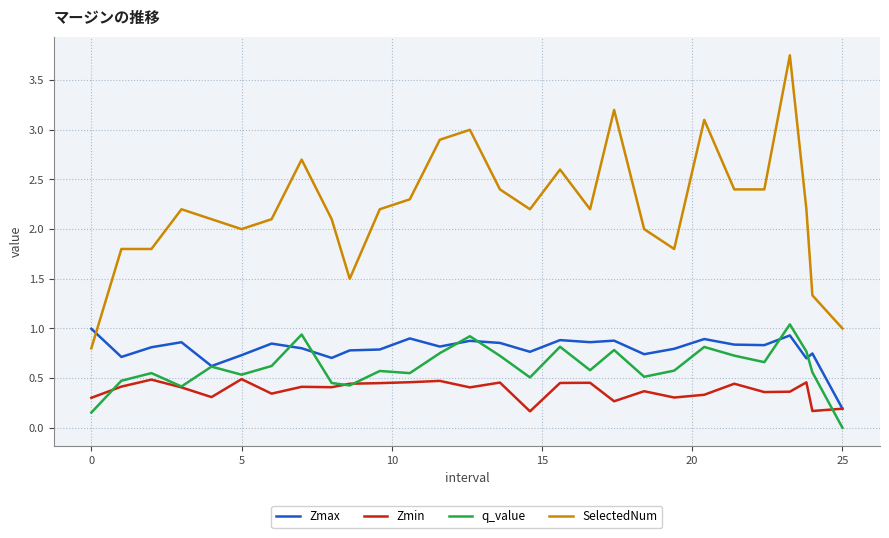

Is this an area chart (filled region under the line)?

No